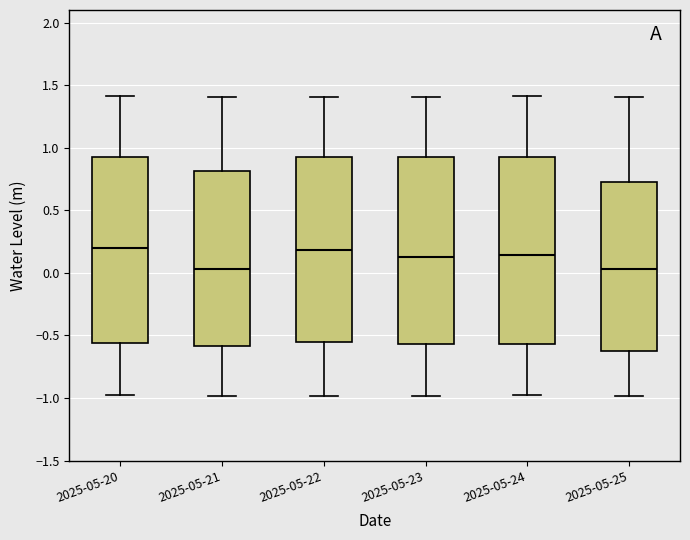

Reading left to right, transcribe this box plot: for each box, give where its median line is, the range the box spans, and where its two whiskers end, as read against the y-axis. The values are not printed on the chart, so give them approximately, as read against the axis.

2025-05-20: median 0.20, box -0.55 to 0.90, whiskers -1.00 to 1.40
2025-05-21: median 0.05, box -0.60 to 0.80, whiskers -1.00 to 1.40
2025-05-22: median 0.20, box -0.55 to 0.90, whiskers -1.00 to 1.40
2025-05-23: median 0.15, box -0.55 to 0.90, whiskers -1.00 to 1.40
2025-05-24: median 0.15, box -0.55 to 0.90, whiskers -1.00 to 1.40
2025-05-25: median 0.05, box -0.65 to 0.75, whiskers -1.00 to 1.40